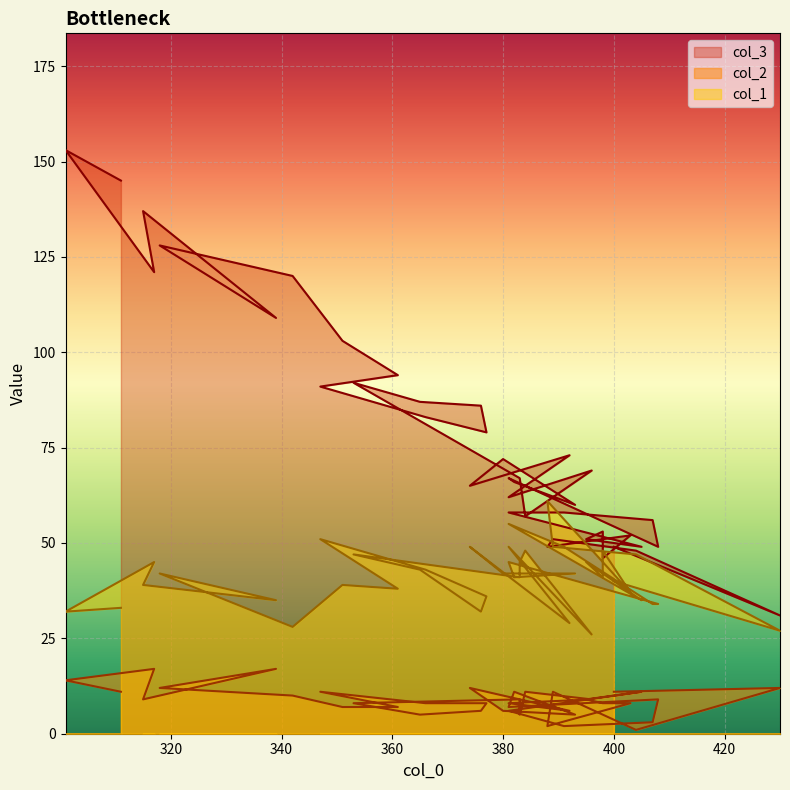

What is the highest value of the col_1 series?

61